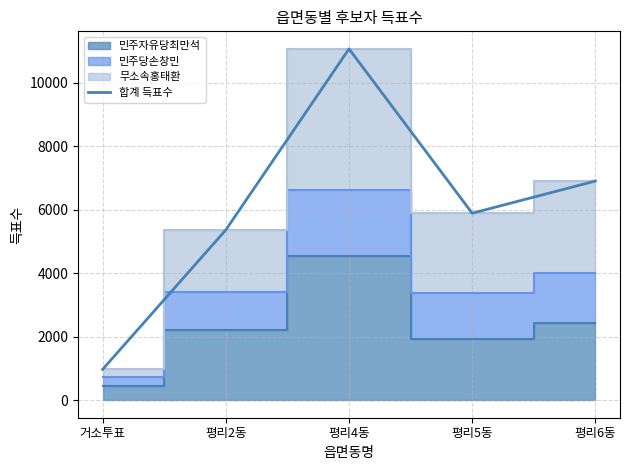

What is the value of the 2nd point from the left?

5364